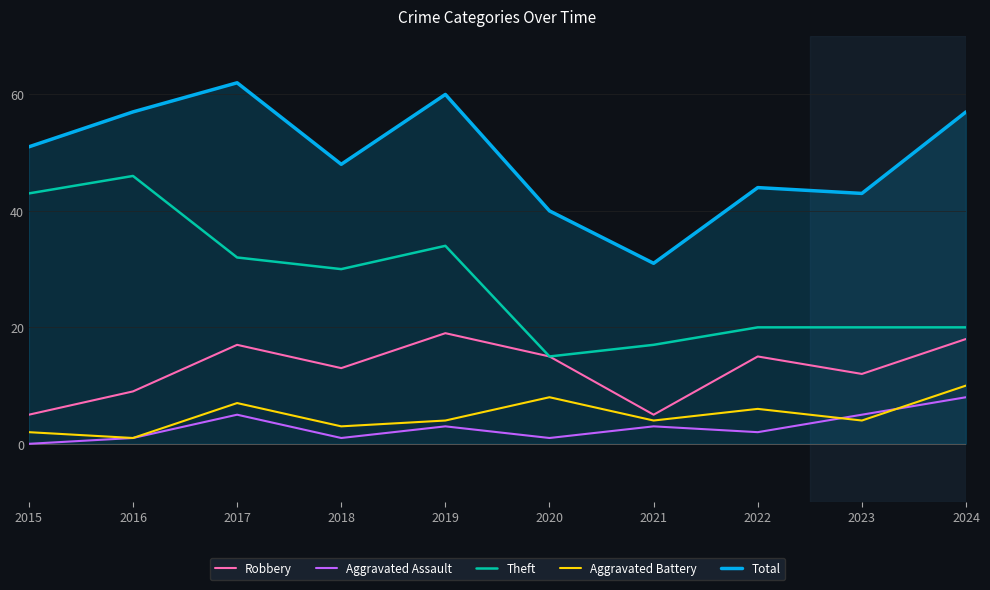

True or false: Aggravated Battery has more than 2 points higher than both neighbors.

True